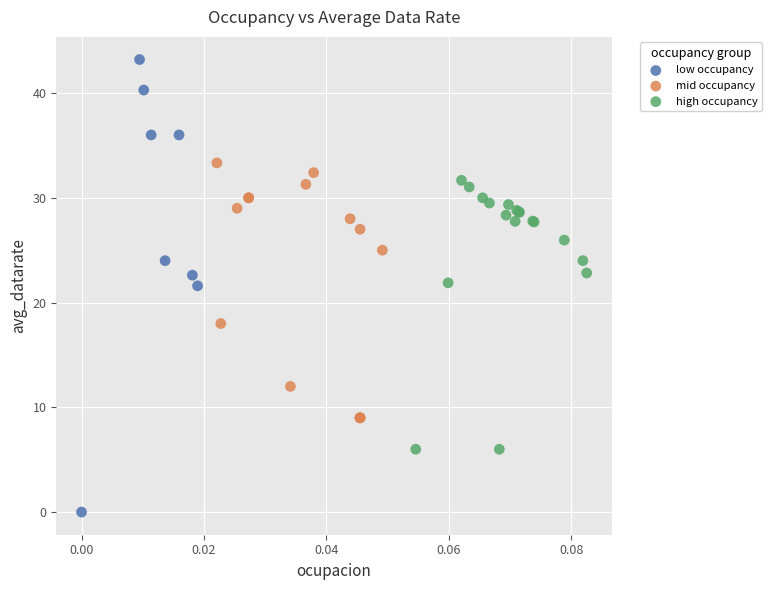

Which series reaches the maximum Y coordinate?

low occupancy